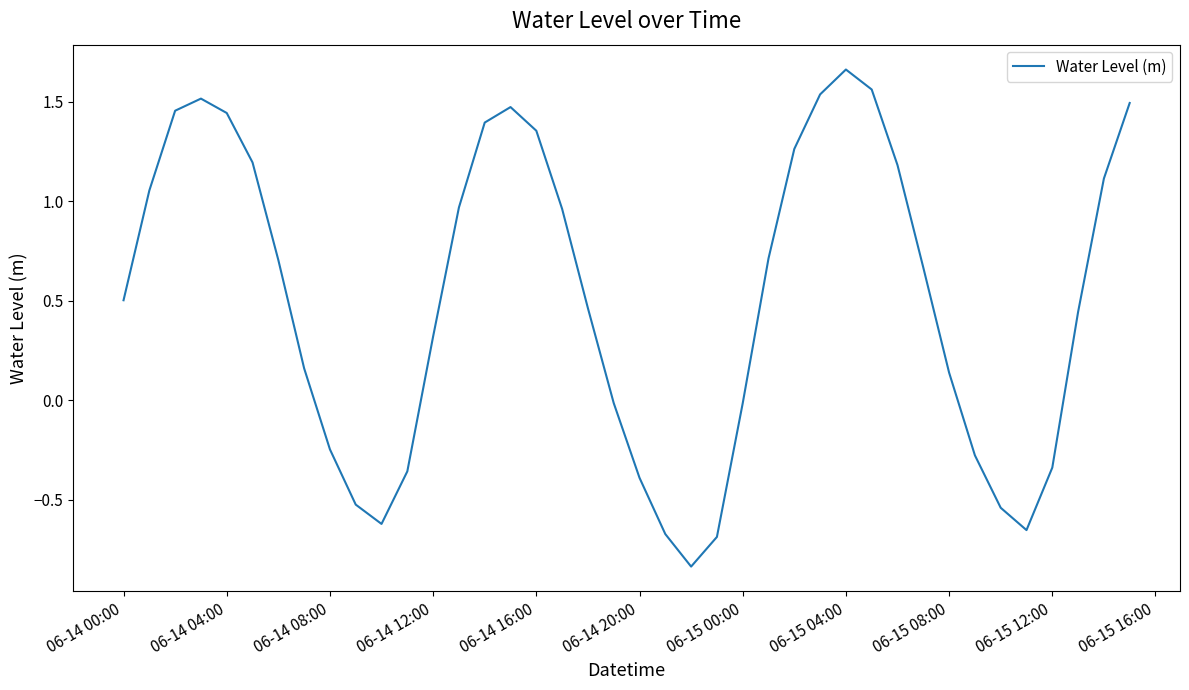

Does the chart have visible grid lines?

No